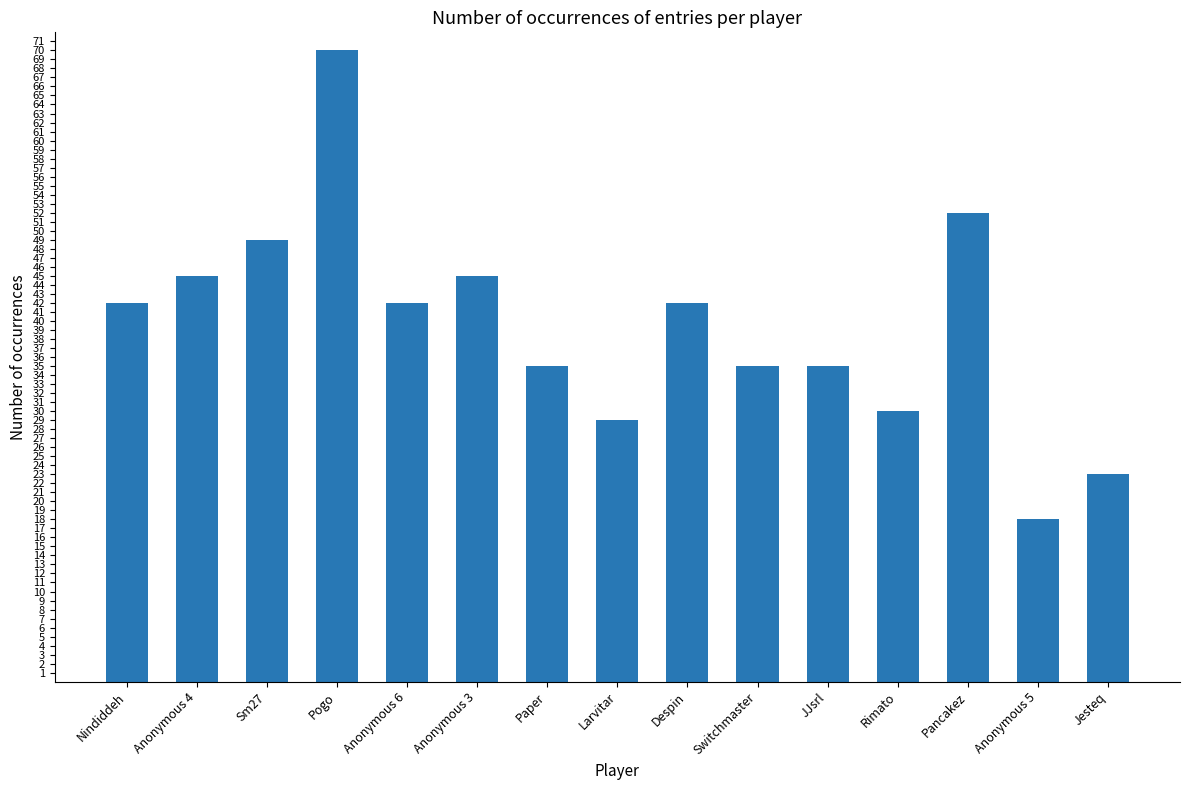

The chart shows a value of 49 at Sm27. True or false?

True